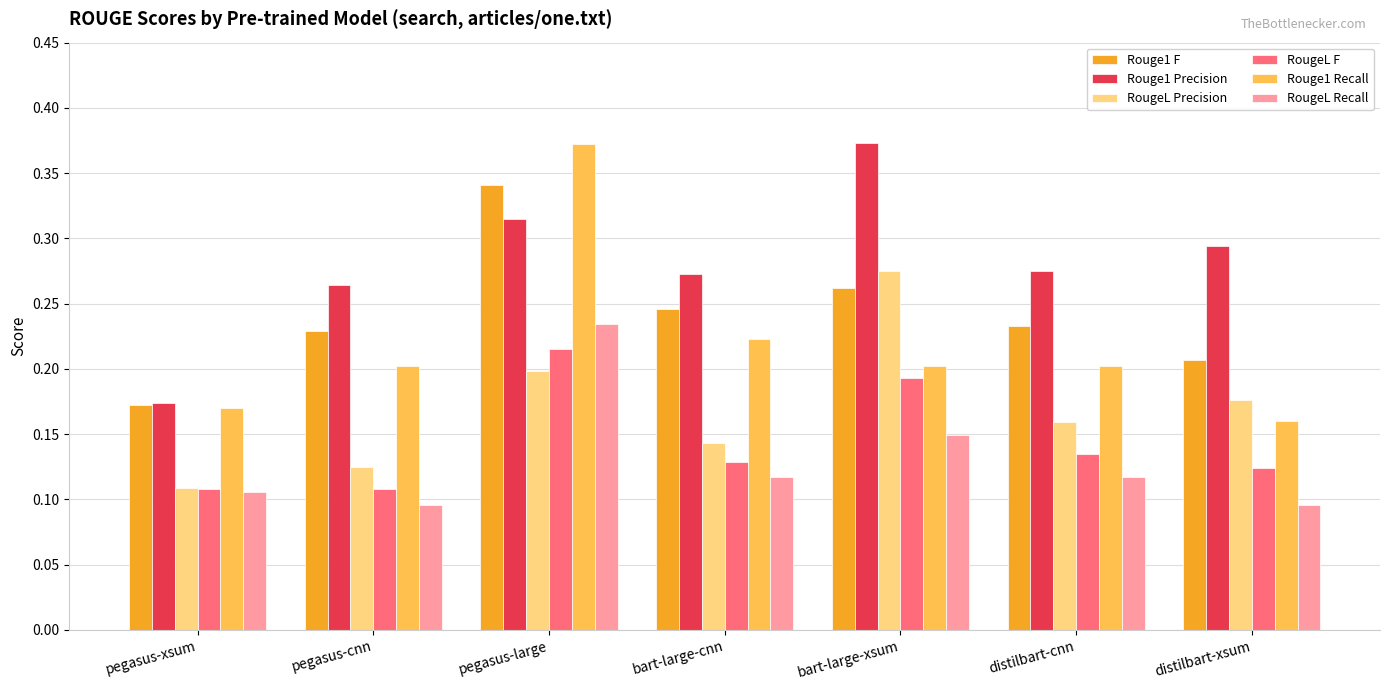

How many data points does each series have?

7